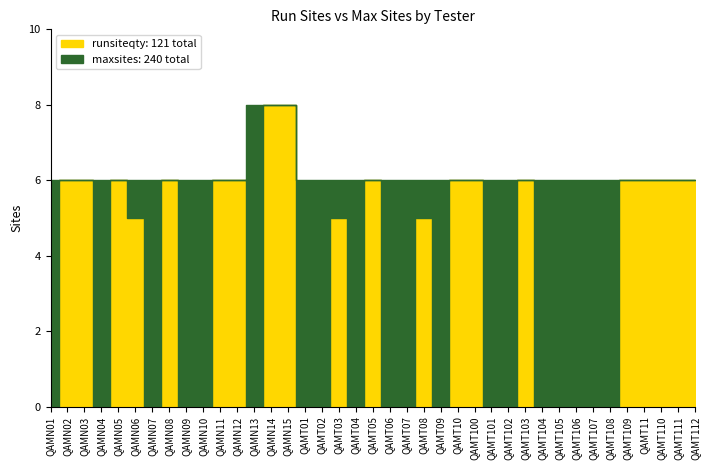

List the labels in order of maxsites value, largest first.

QAMN13, QAMN14, QAMN15, QAMN01, QAMN02, QAMN03, QAMN04, QAMN05, QAMN06, QAMN07, QAMN08, QAMN09, QAMN10, QAMN11, QAMN12, QAMT01, QAMT02, QAMT03, QAMT04, QAMT05, QAMT06, QAMT07, QAMT08, QAMT09, QAMT10, QAMT100, QAMT101, QAMT102, QAMT103, QAMT104, QAMT105, QAMT106, QAMT107, QAMT108, QAMT109, QAMT11, QAMT110, QAMT111, QAMT112